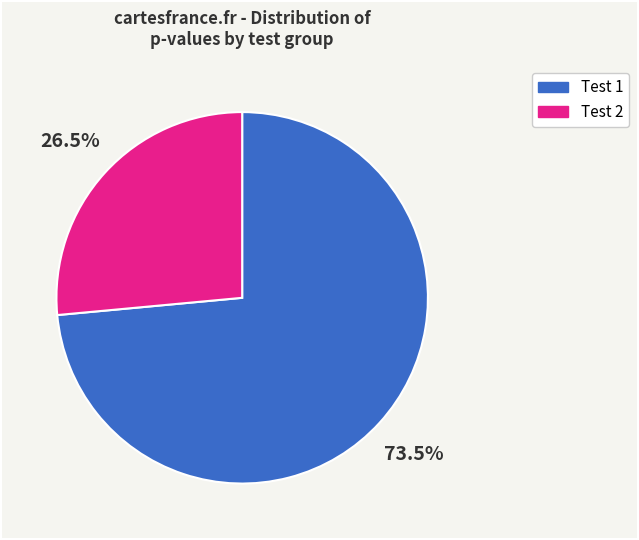

How many segments does this pie chart have?

2